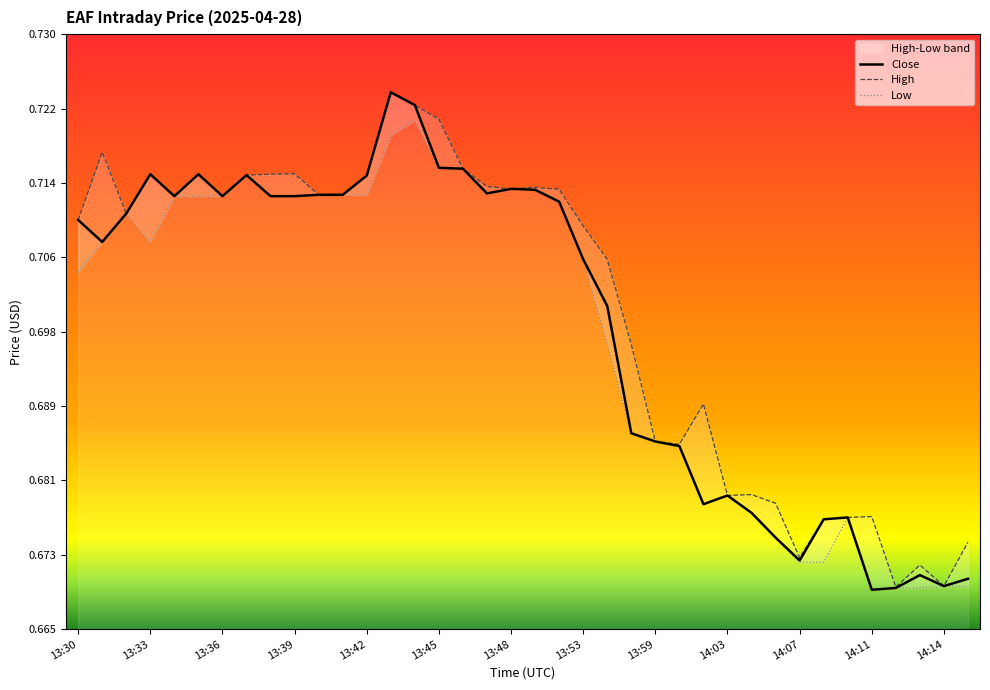

Read the Close value at 19.

0.7